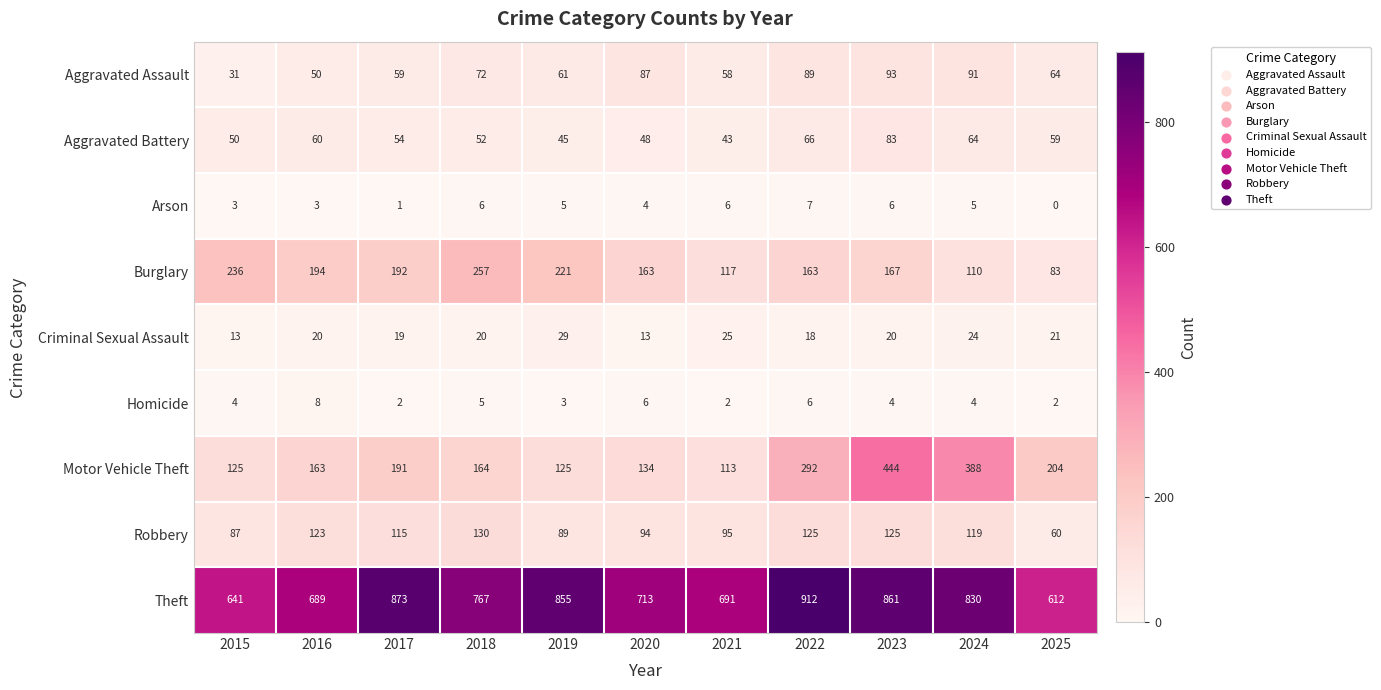

Which series has the widest spread of values?

Motor Vehicle Theft